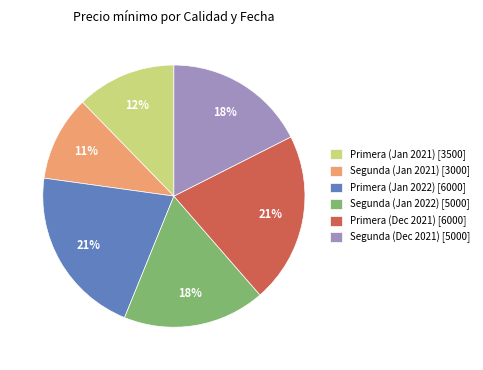

Which category has the smallest portion of the pie?

Segunda (Jan 2021) [3000]